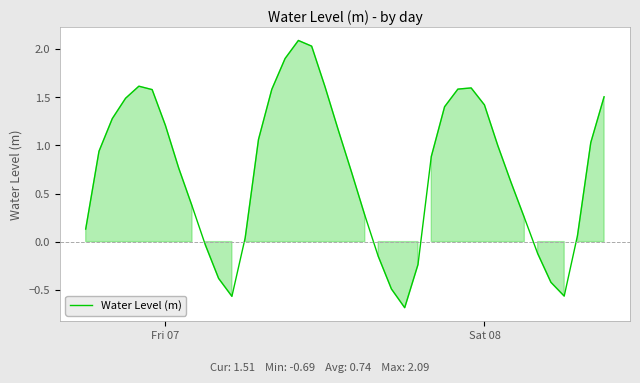

How many lines are shown in the chart?

1